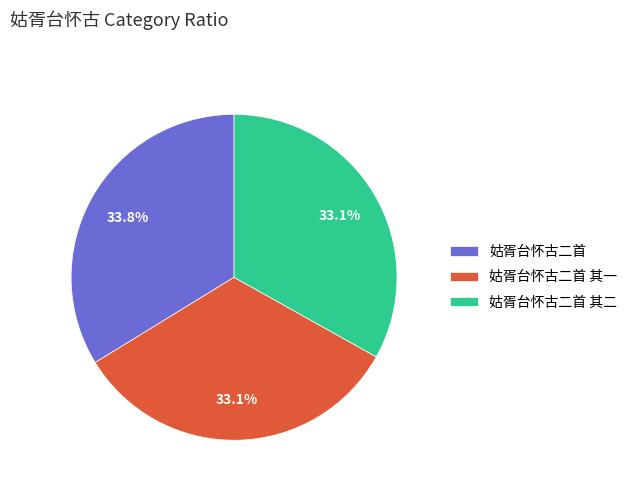

To the nearest percent, what is the combined percentage of 姑胥台怀古二首 and 姑胥台怀古二首 其一?

67%